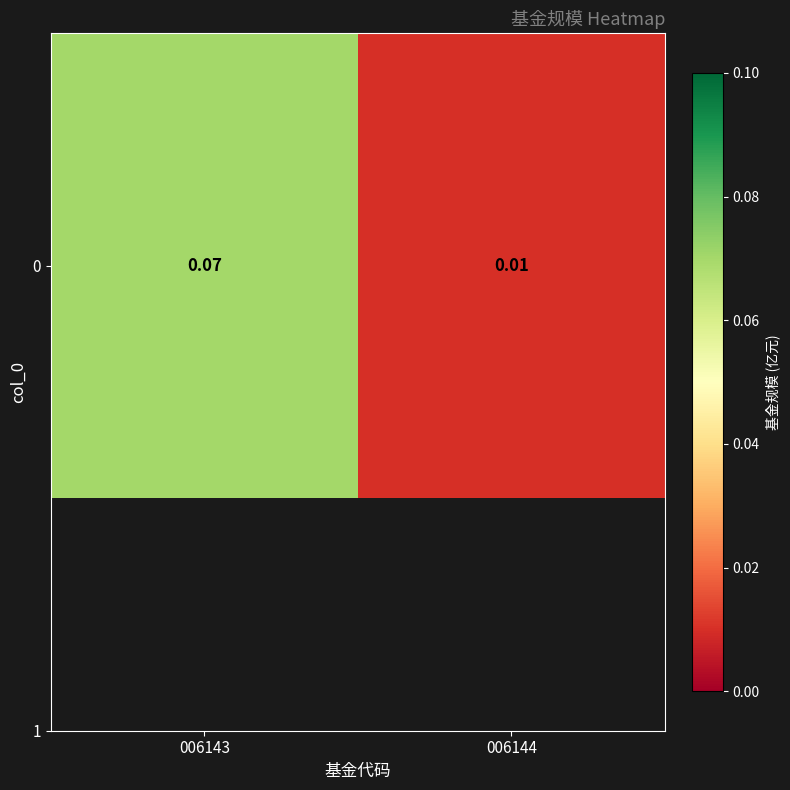

Between 006144 and 006143, which is larger?

006143